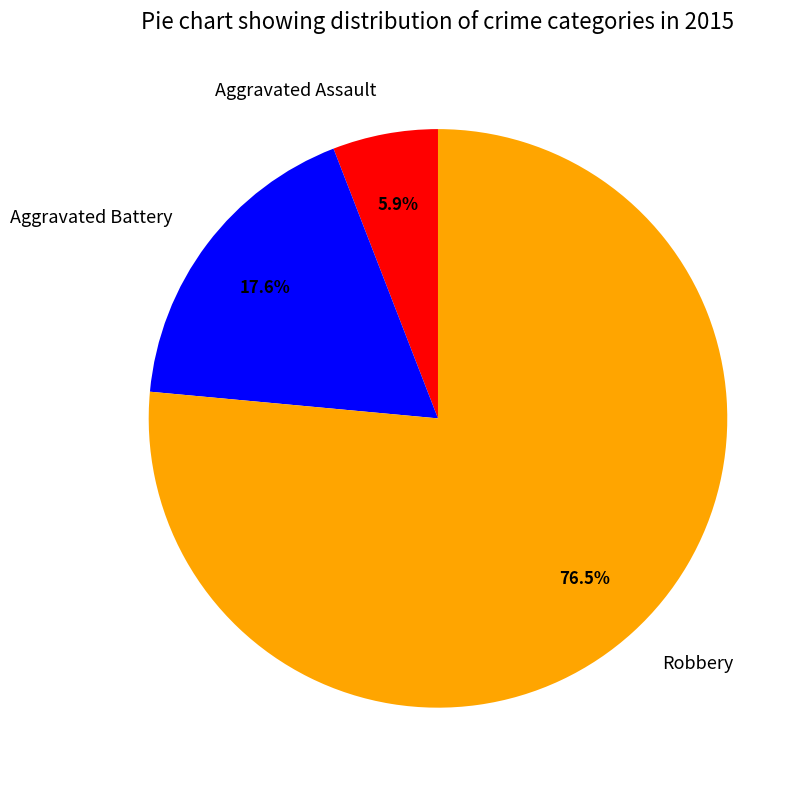

To the nearest percent, what is the combined percentage of Robbery and Aggravated Assault?

82%